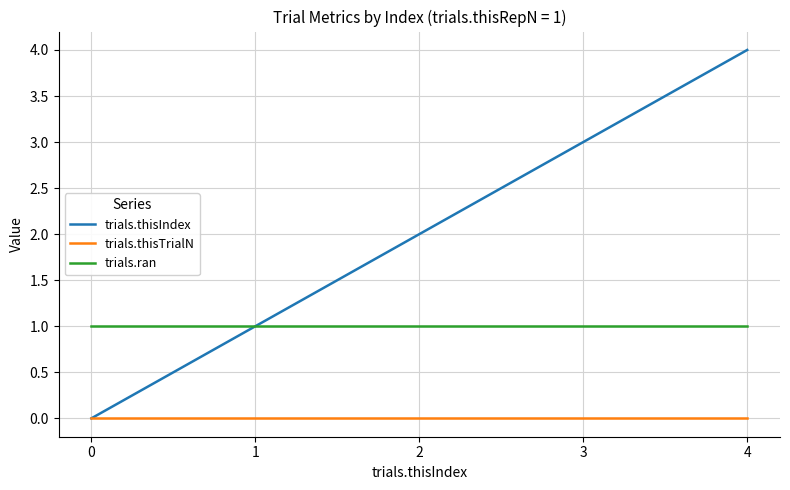

True or false: trials.thisTrialN and trials.ran cross at least once.

False